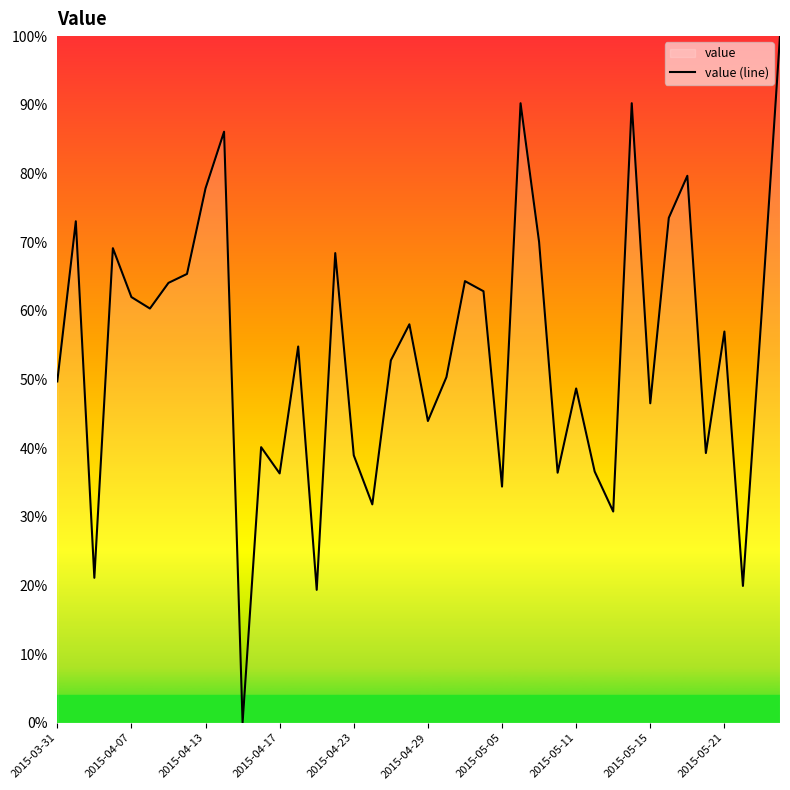

Is it true that the value at 30 is 49.5?

False